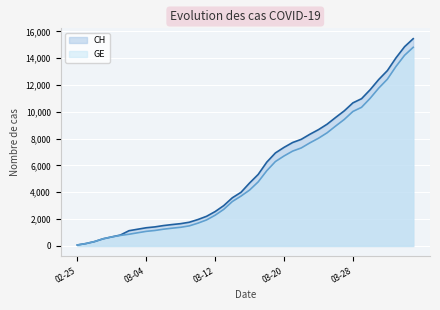

What is the total value across all series at 2020-03-26?

18524